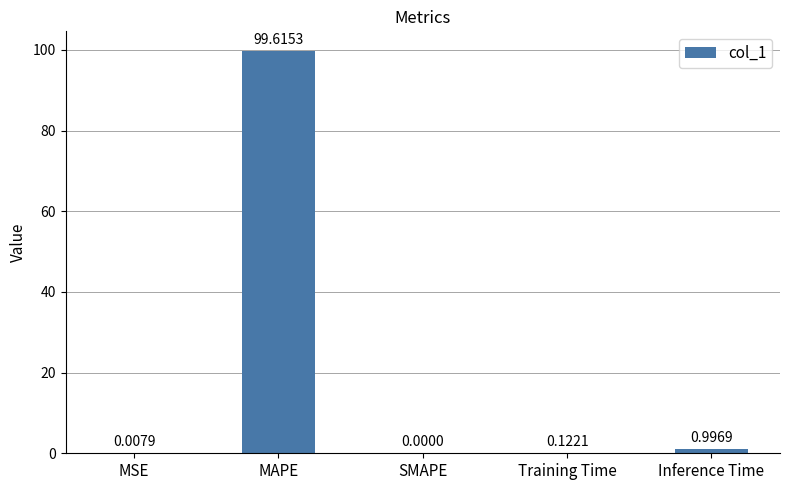

Which has a higher value, Inference Time or MAPE?

MAPE